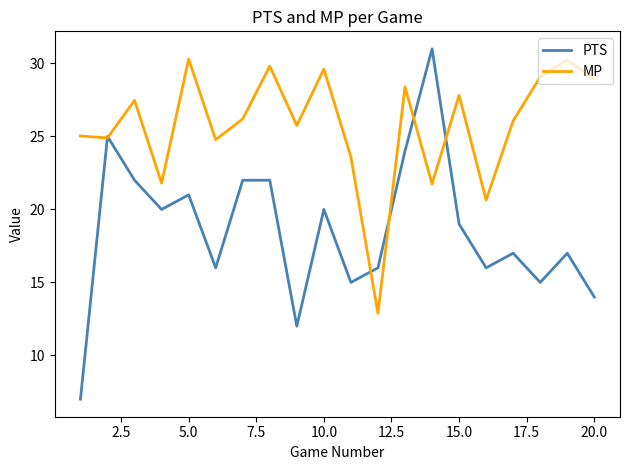

What is the sum of all MP values?

515.1